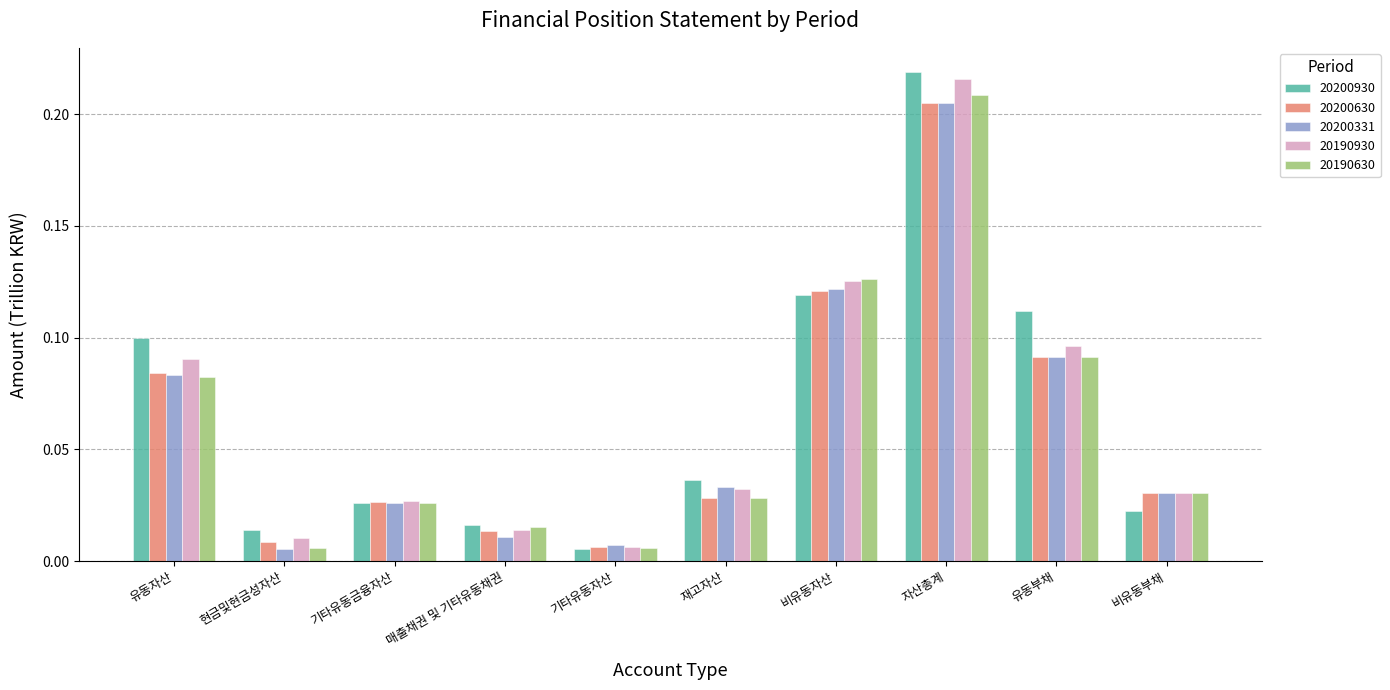

What is the sum of all 20200630 values?

0.6